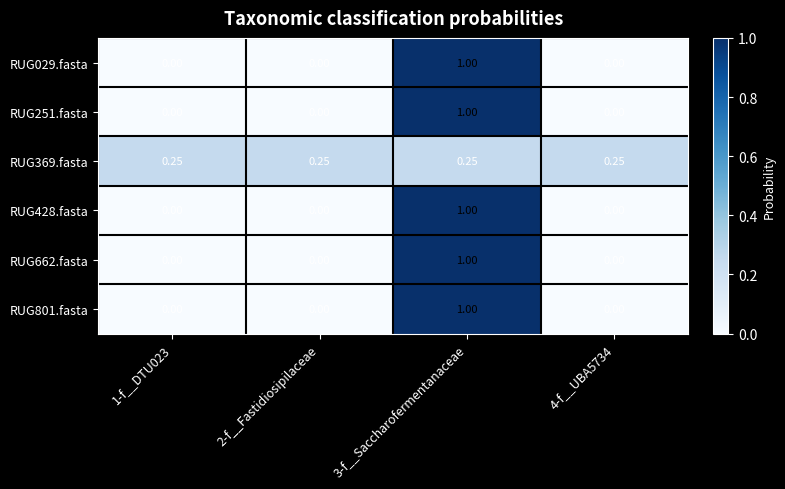

What is the spread (max minus min) of values at 3-f__Saccharofermentanaceae?

0.8